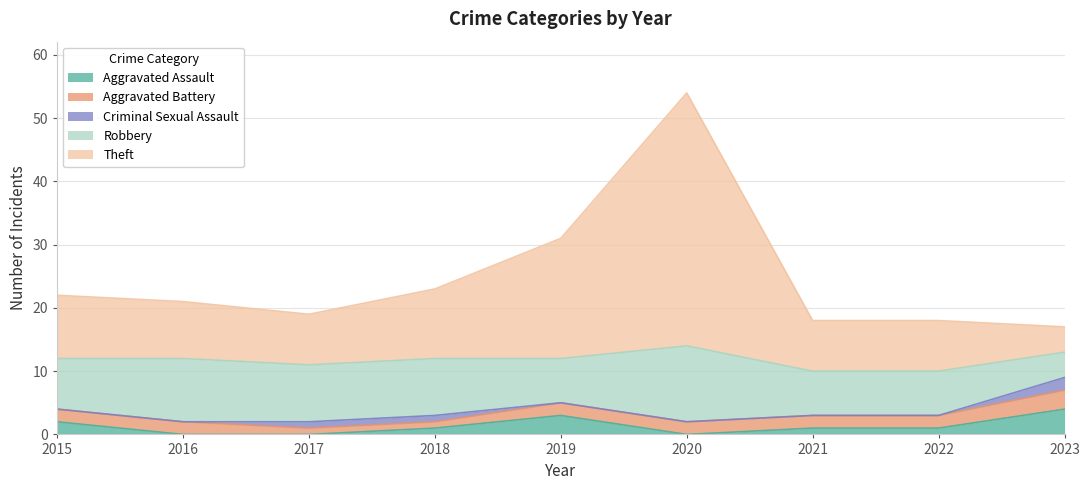

Reading left to right, list all the values displayed in this chart.

Aggravated Assault: 2	0	0	1	3	0	1	1	4
Aggravated Battery: 2	2	1	1	2	2	2	2	3
Criminal Sexual Assault: 0	0	1	1	0	0	0	0	2
Robbery: 8	10	9	9	7	12	7	7	4
Theft: 10	9	8	11	19	40	8	8	4